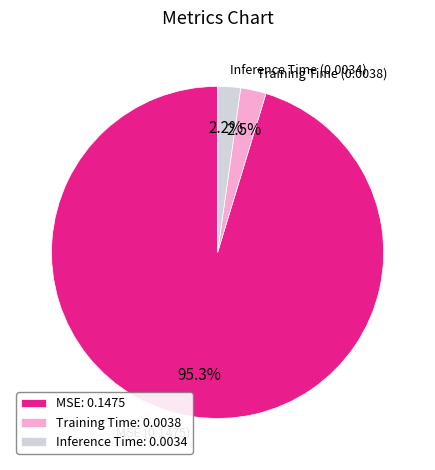

Does MSE represent more than half of the total?

Yes